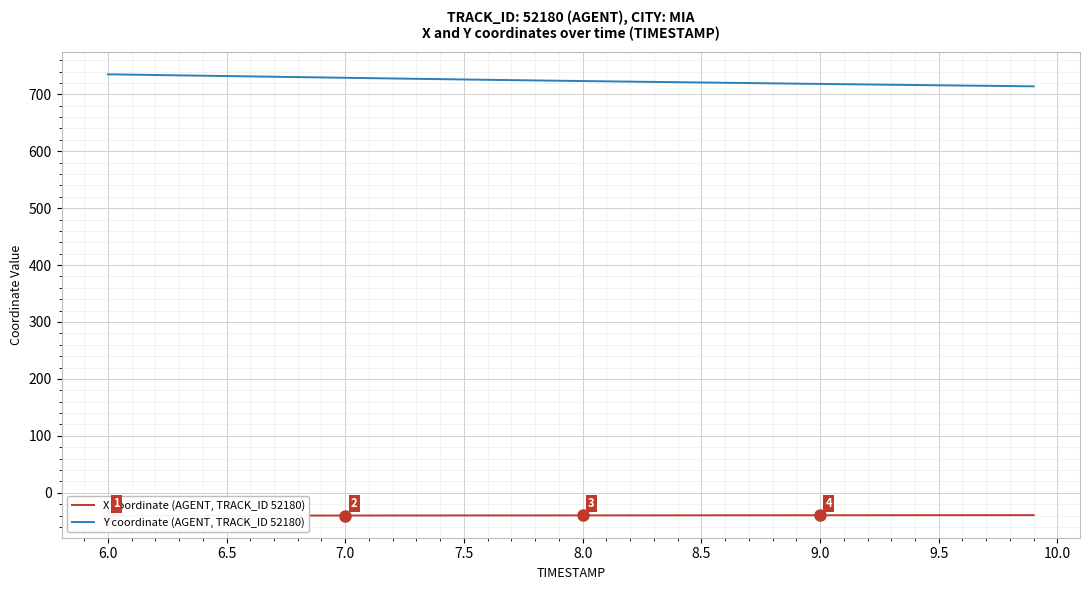

How many distinct data groups are displayed?

2